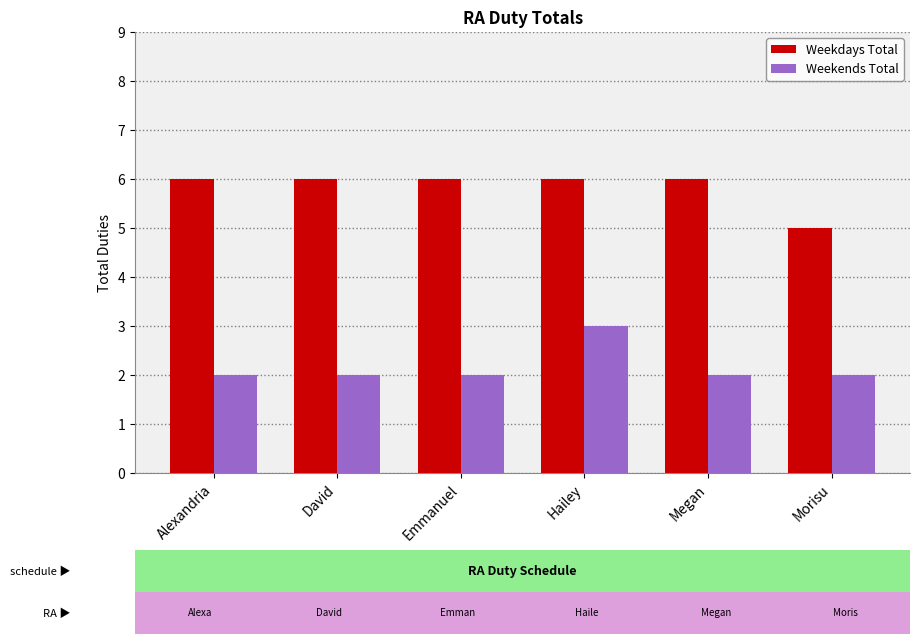

What is the total value across all series at Megan?

8